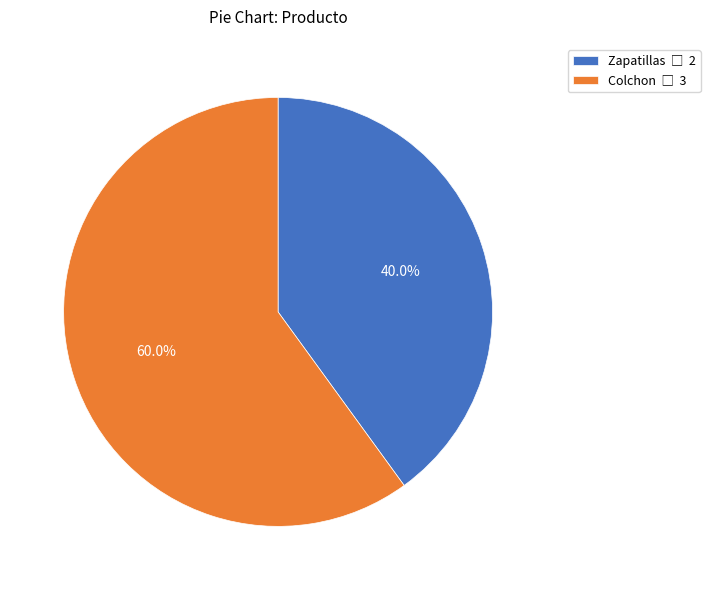

How many segments does this pie chart have?

2